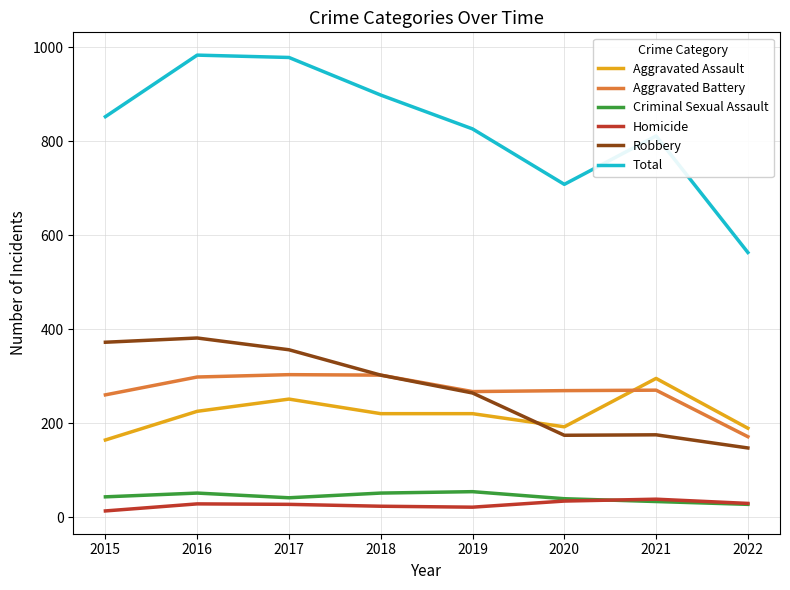

Is it true that Robbery equals 288 at 2020?

False